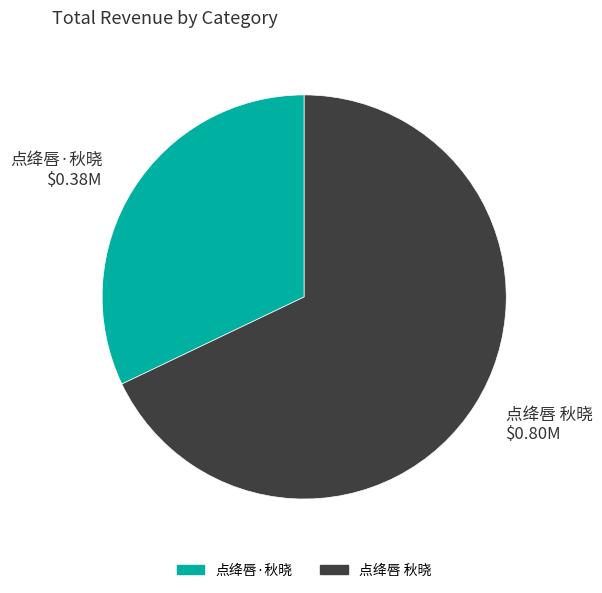

How many slices are in this pie chart?

2